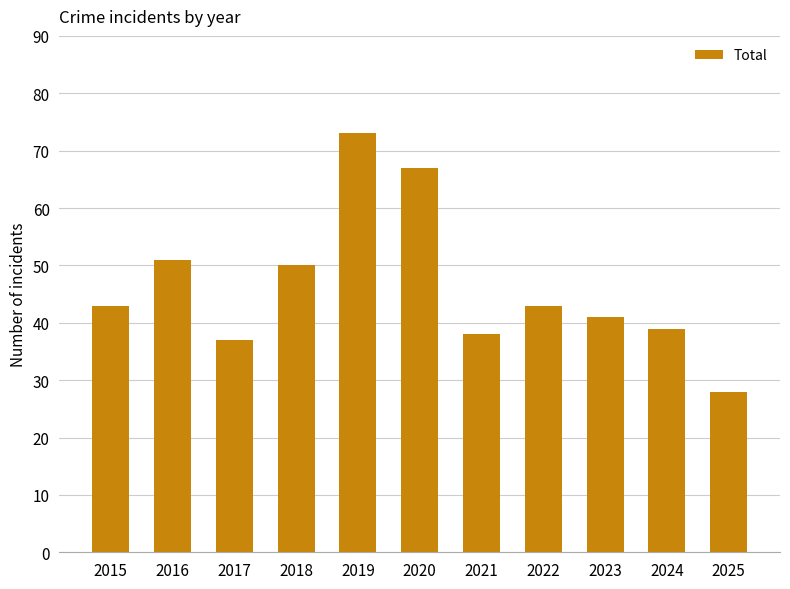

Does the chart contain any negative values?

No